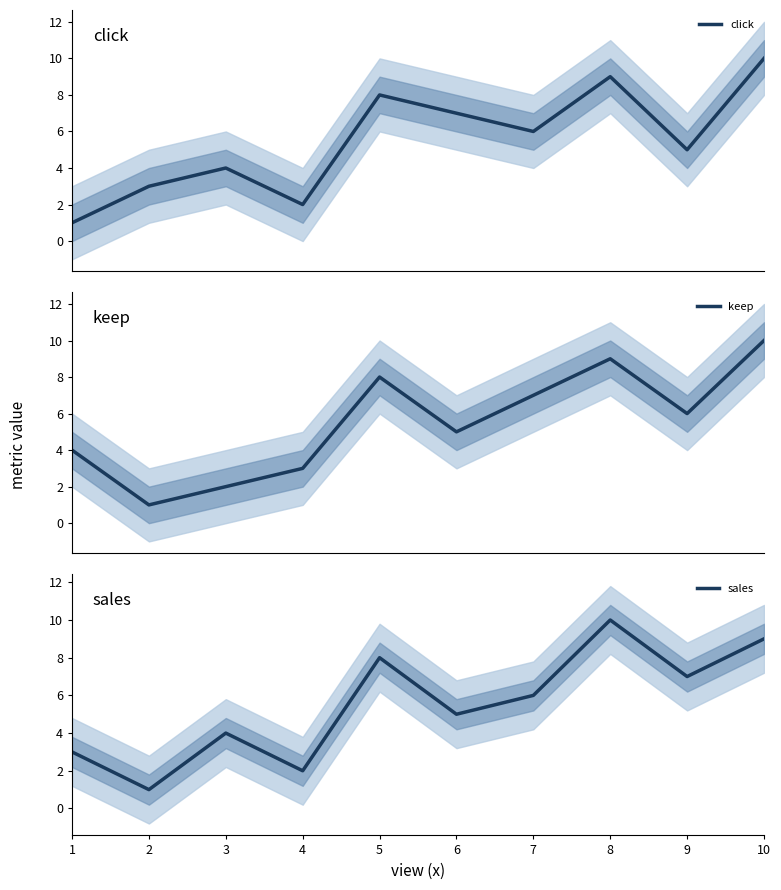

Where is keep nearest to the value 5?

6